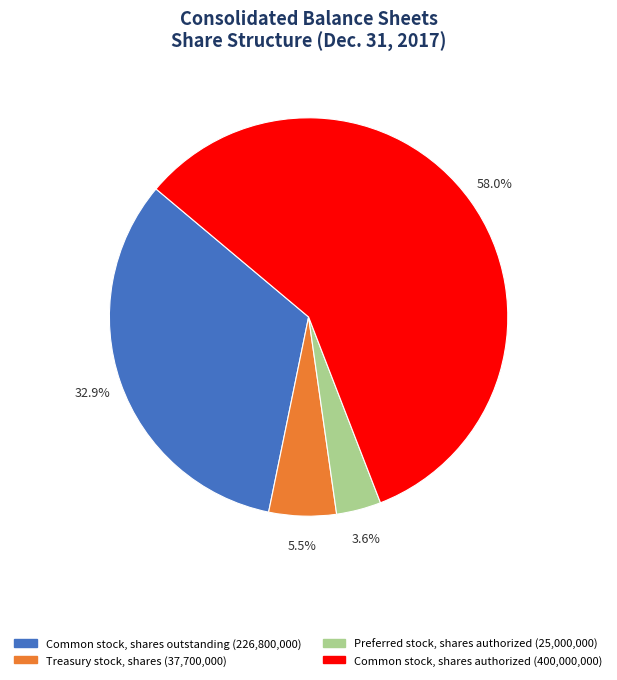

Which slice is the smallest?

Preferred stock, shares authorized